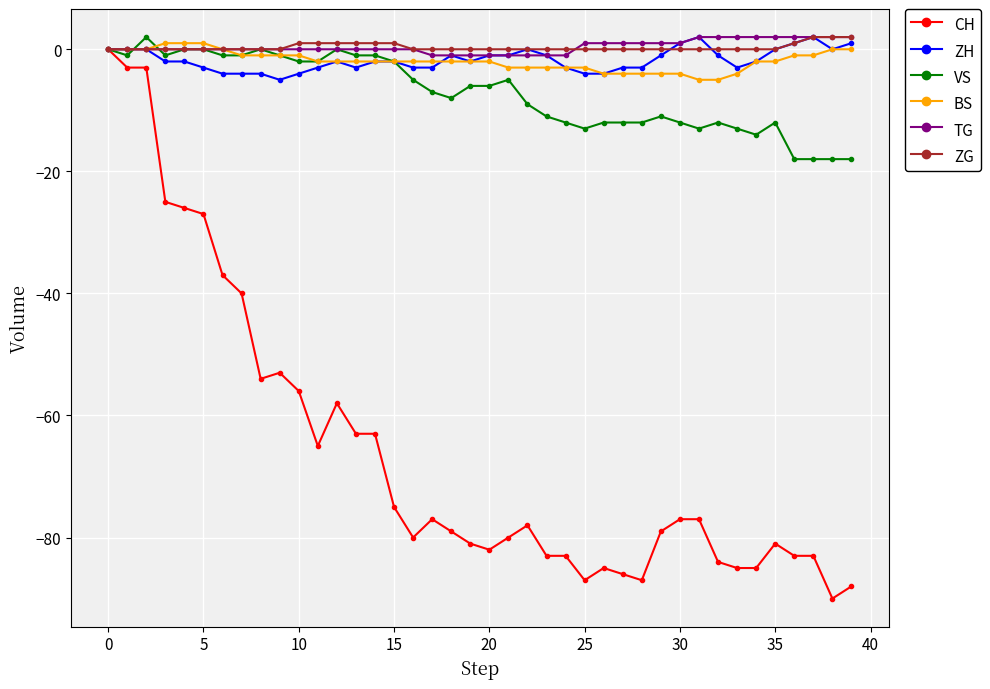

True or false: VS has more than 0 points higher than both neighbors.

True